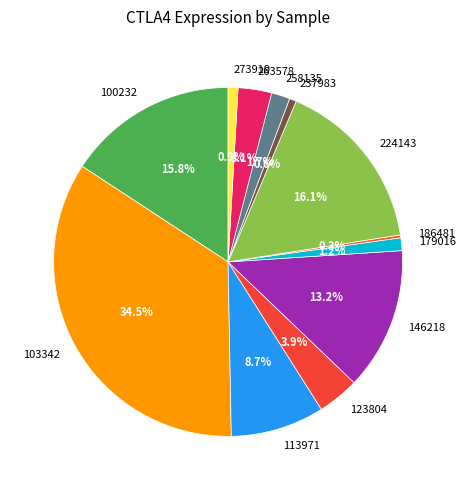

To the nearest percent, what percentage of the pie is 179016?

1%